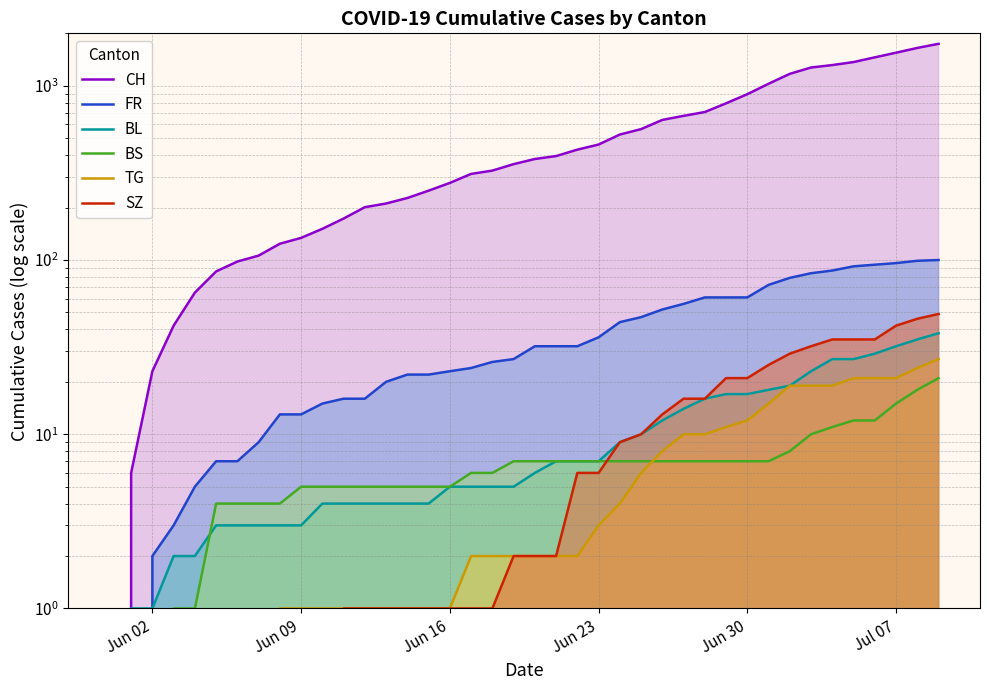

How many lines are shown in the chart?

6